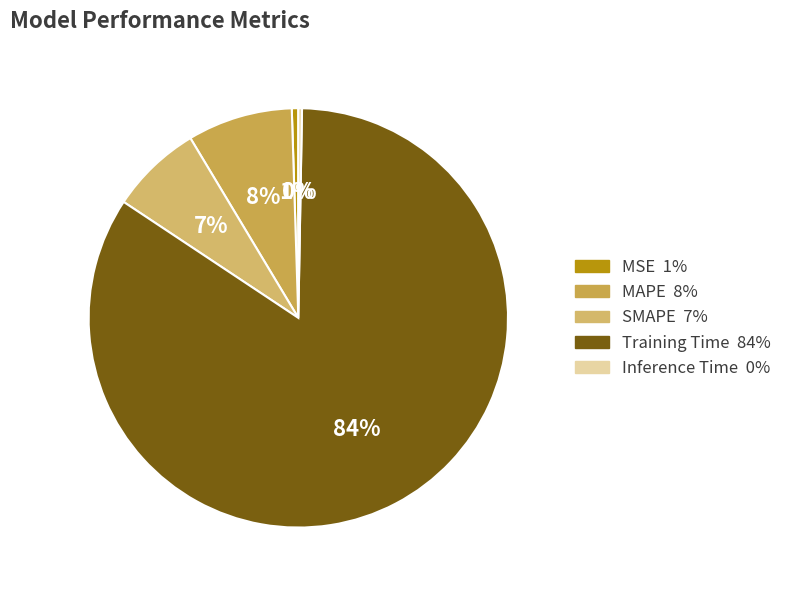

How many segments does this pie chart have?

5